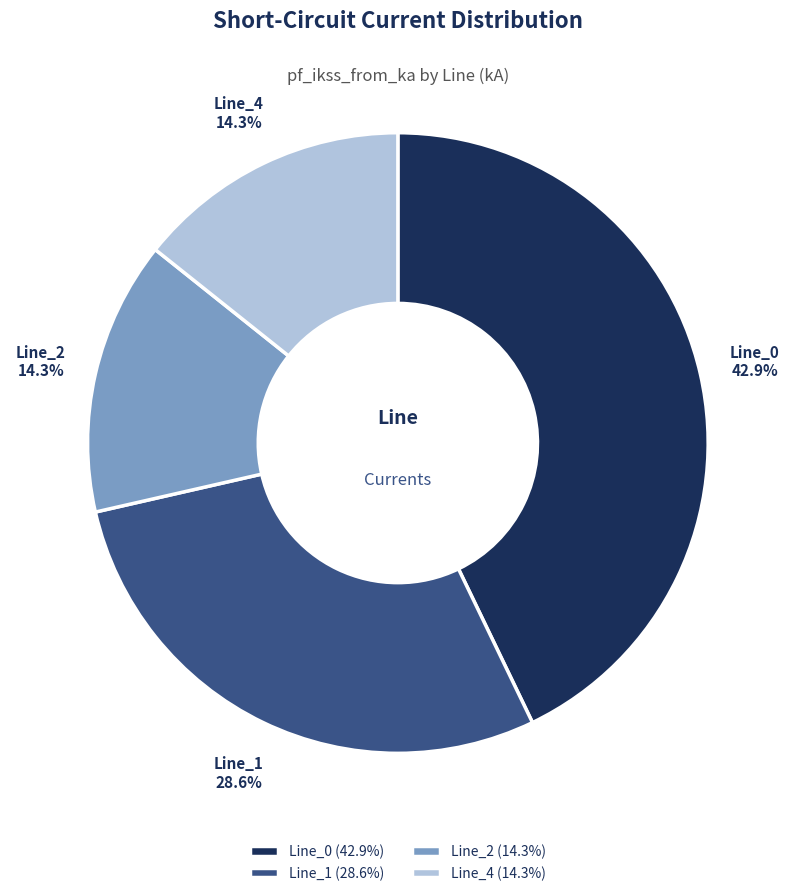

Between Line_0 and Line_4, which is larger?

Line_0